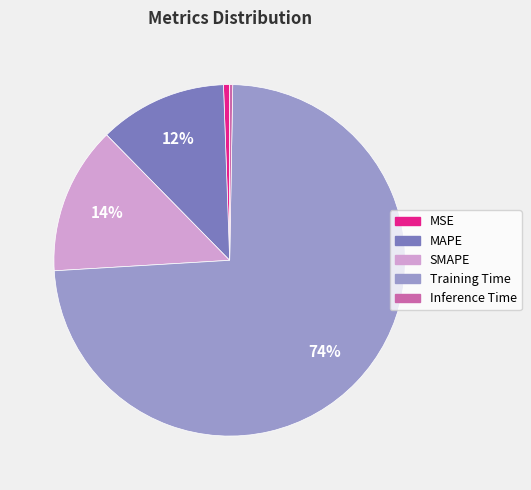

Which slice is the largest?

Training Time